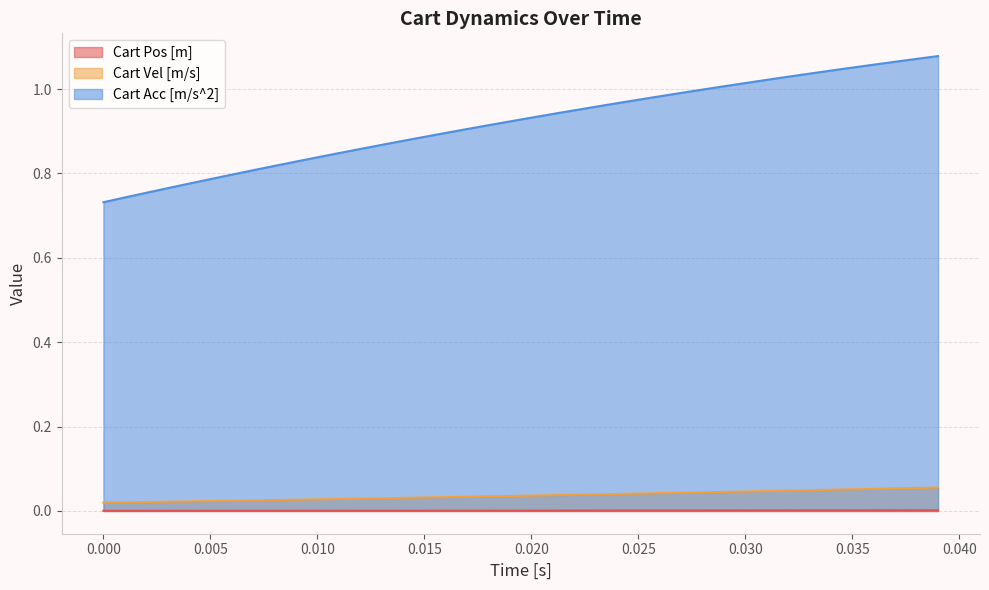

Which series has the widest spread of values?

Cart Acc [m/s^2]